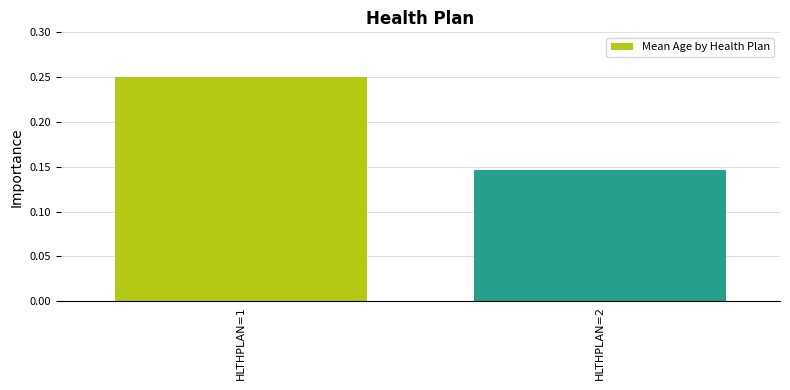

What is the change in value from HLTHPLAN=1 to HLTHPLAN=2?

-0.1